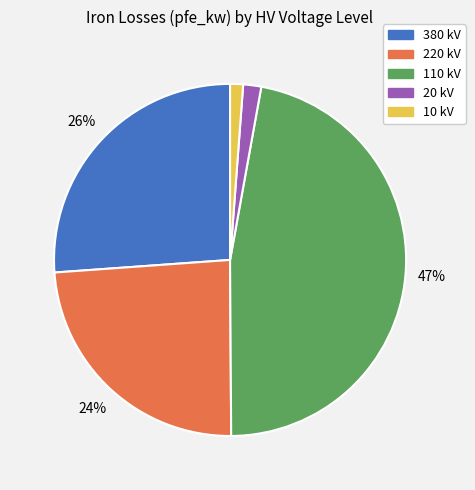

Does any single category account for the majority?

No